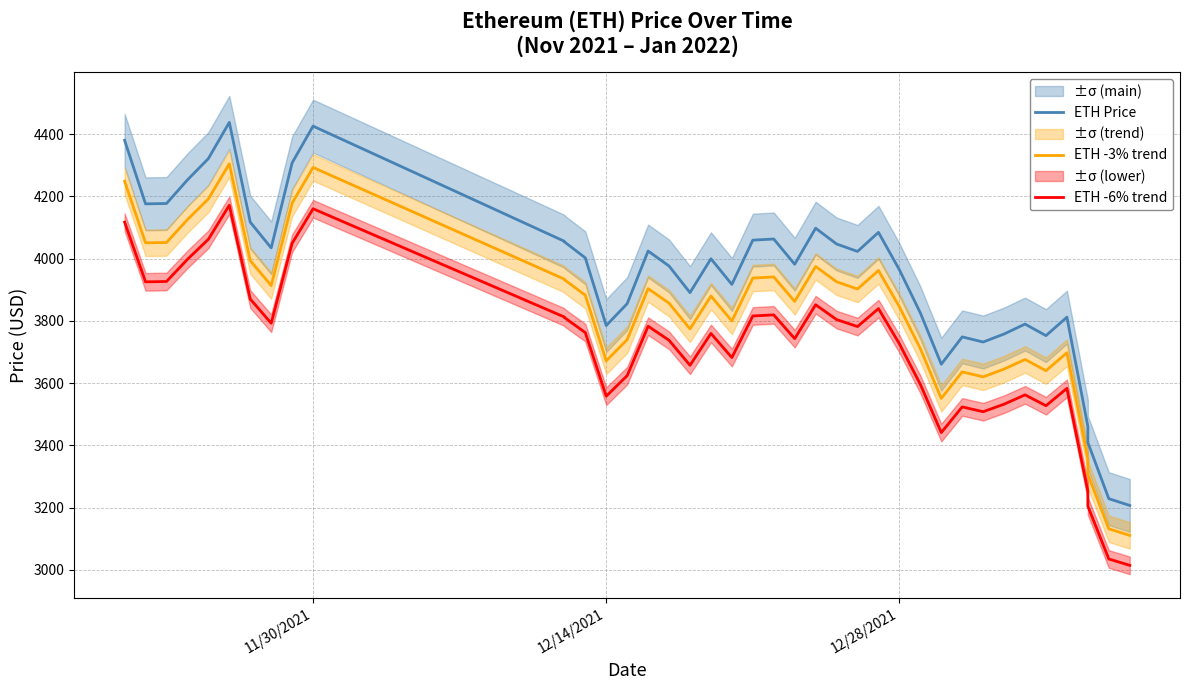

Rank the series by their maximum value, from highest to lowest.

ETH Price, ETH -3% trend, ETH -6% trend